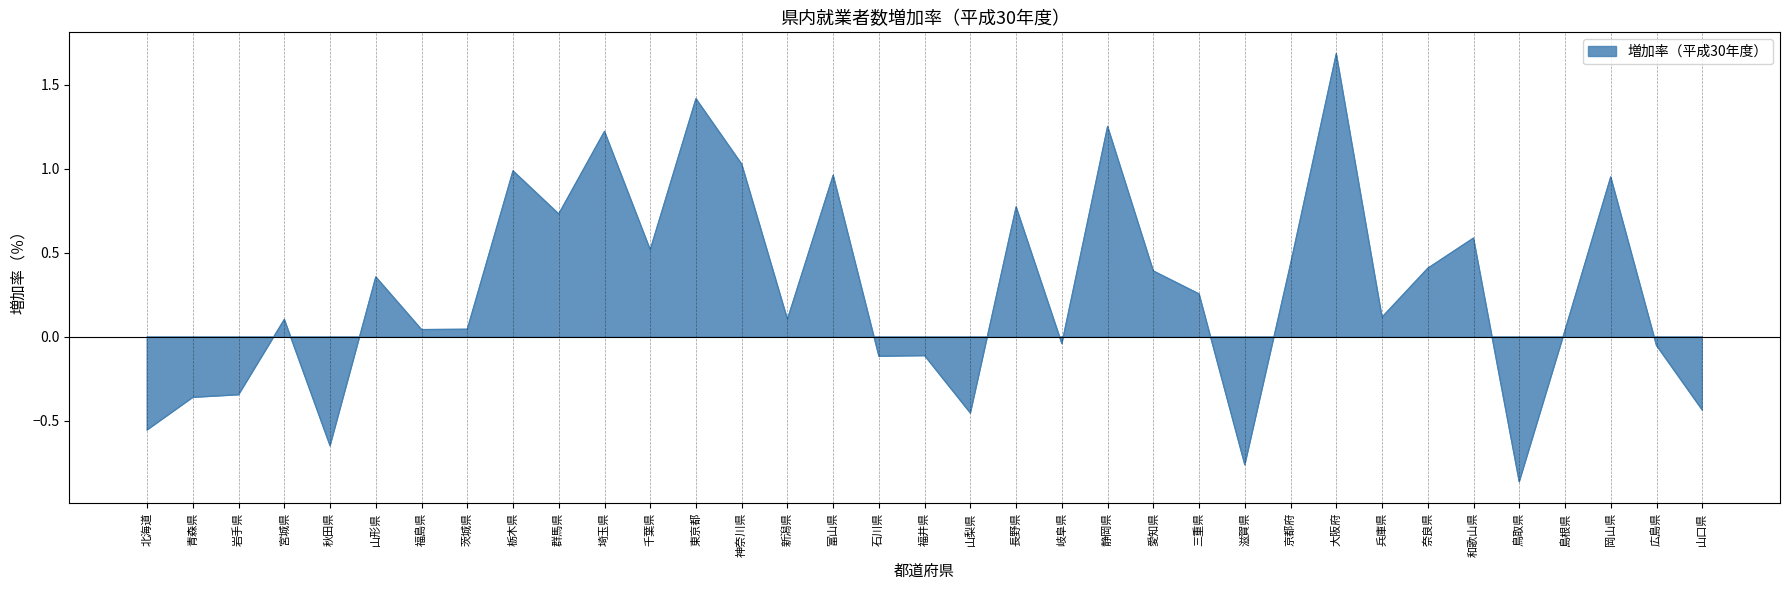

What is the approximate value at 広島県?

-0.1